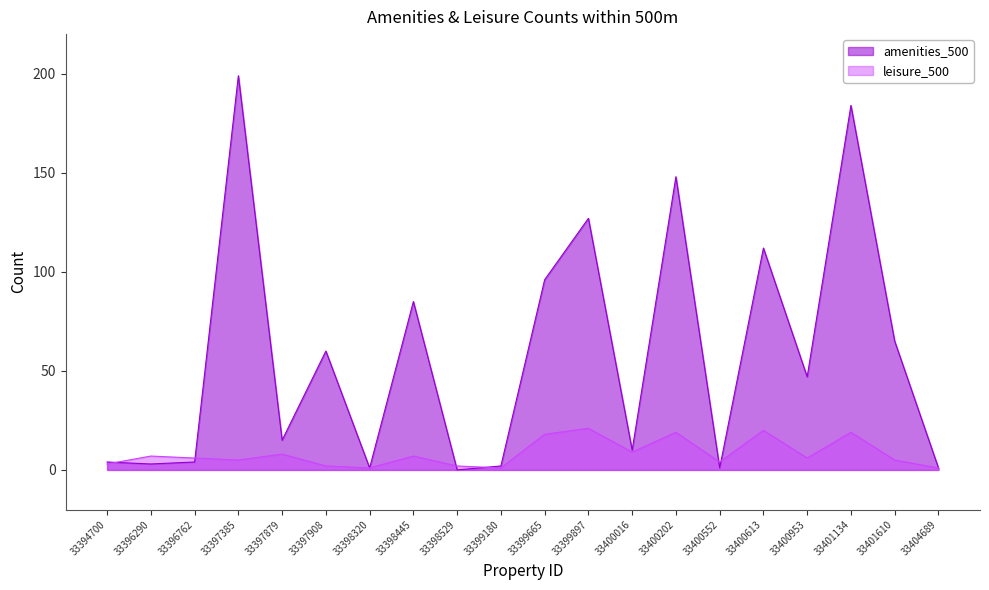

What is the value of the leisure_500 point at the 8th from the left?

7